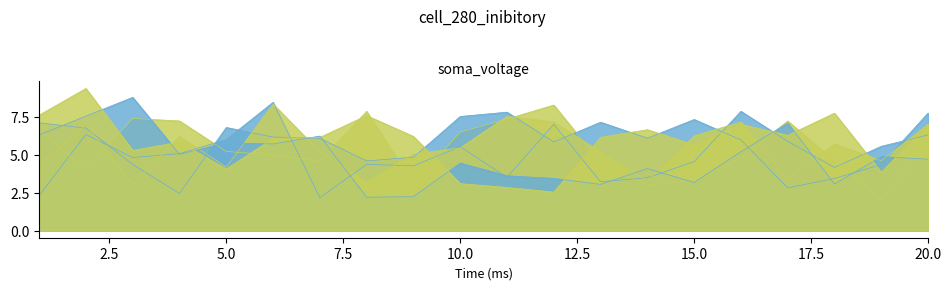

Is it true that x1 equals 4.2 at 18?

True